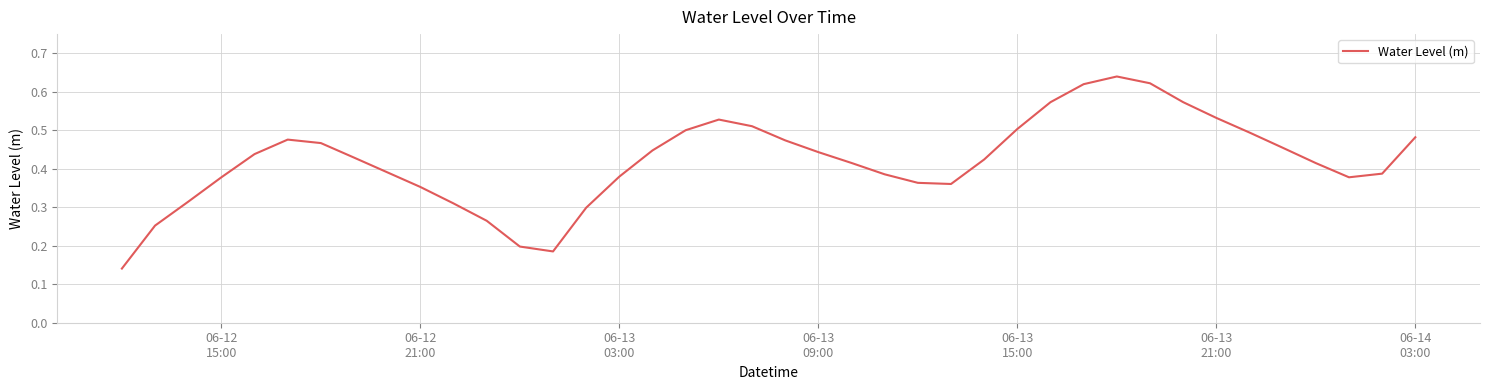

What is the maximum value shown in the chart?

0.6